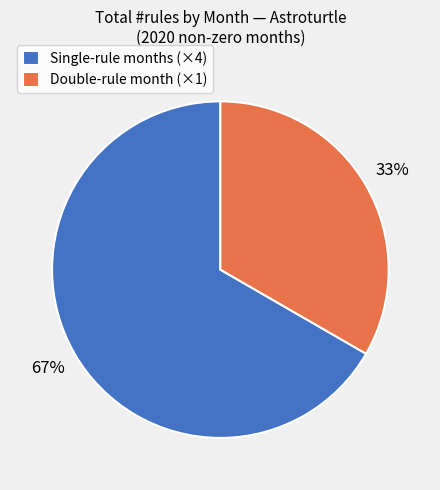

To the nearest percent, what percentage of the pie is Single-rule months (×4)?

67%